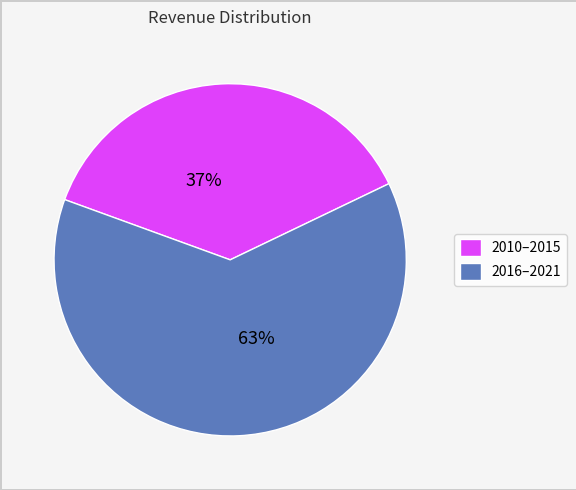

Is there a majority slice in this chart?

Yes